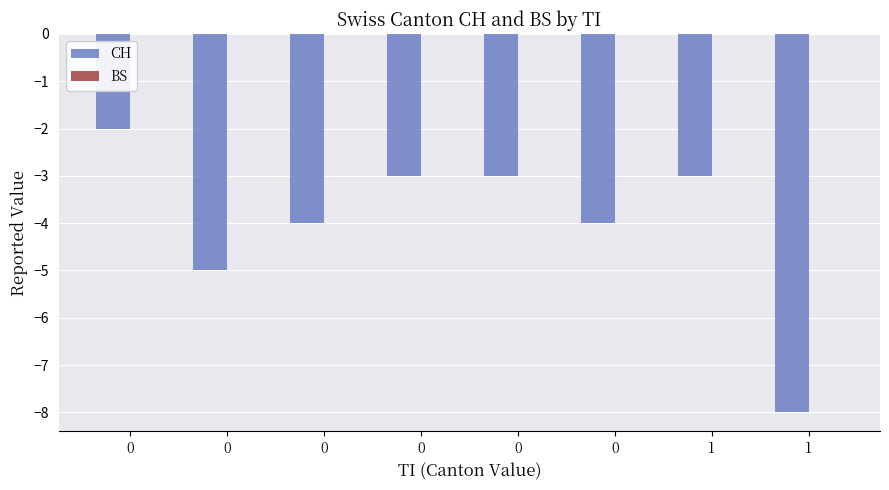

How many bars are there in total?

8